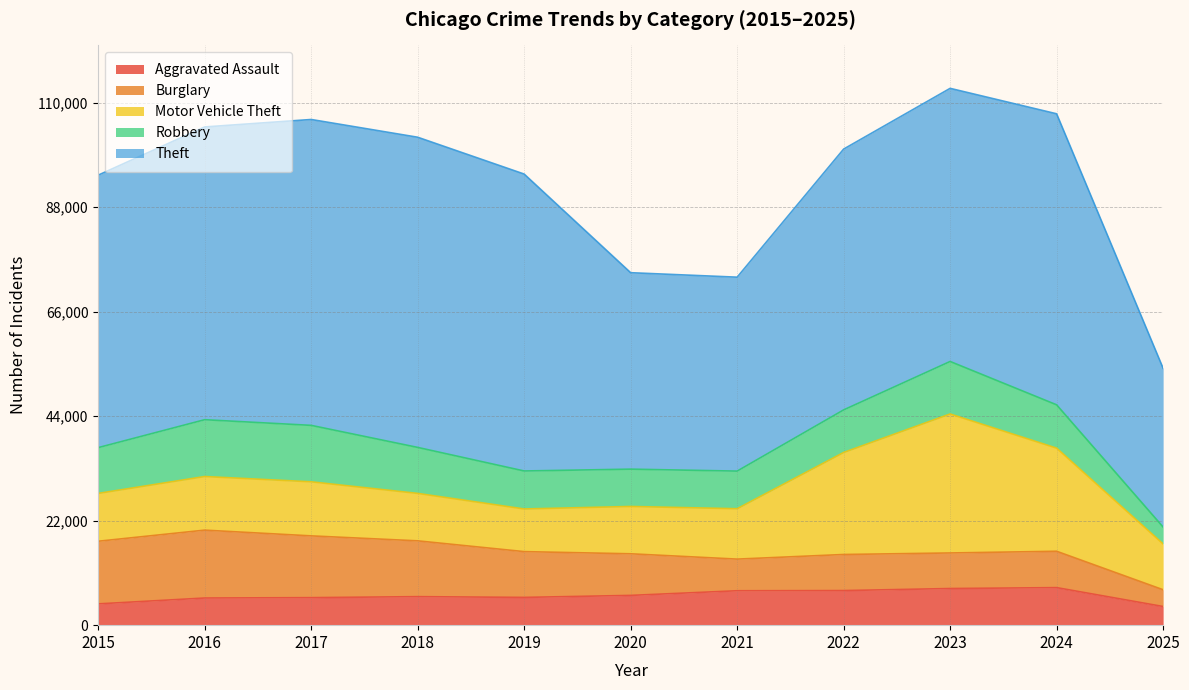

How many values in the Aggravated Assault series exceed 6002?

5